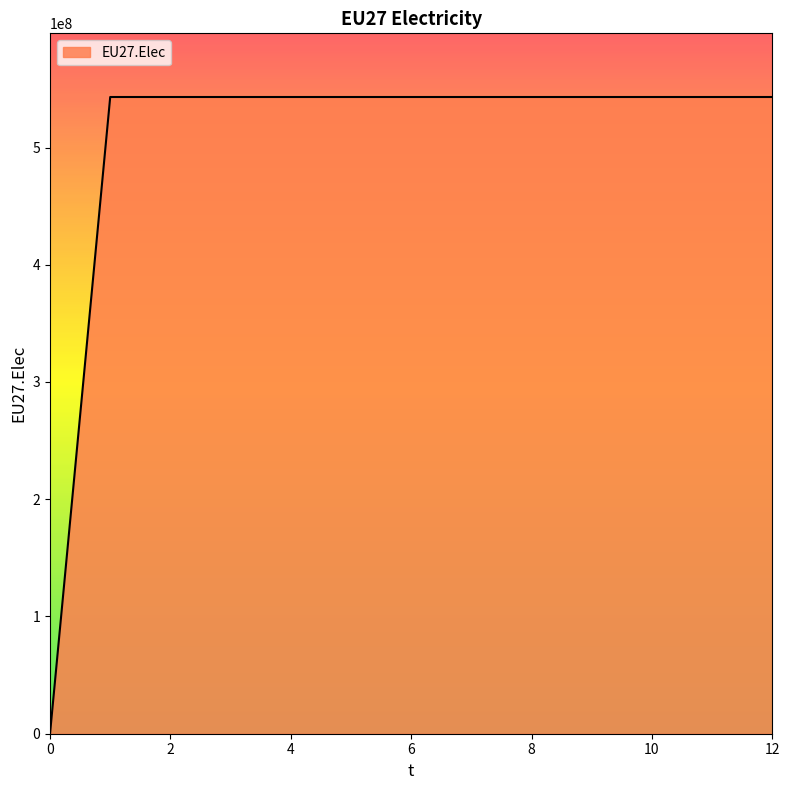

What is the maximum value shown in the chart?

543083333